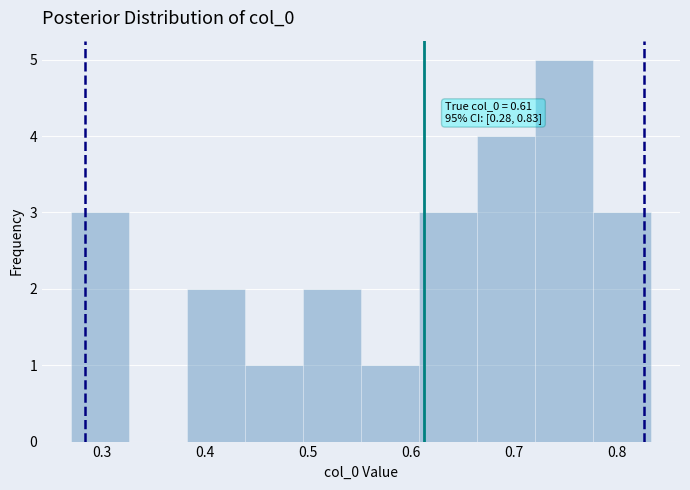

Over which range of the x-axis is the bar tallest?

0.72 to 0.78